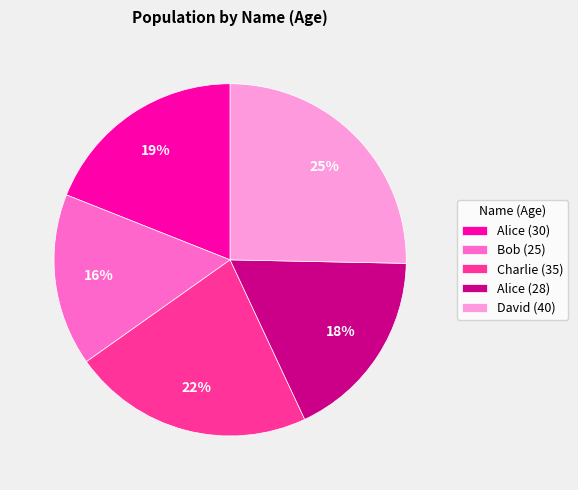

Which has a higher value, Bob (25) or Charlie (35)?

Charlie (35)